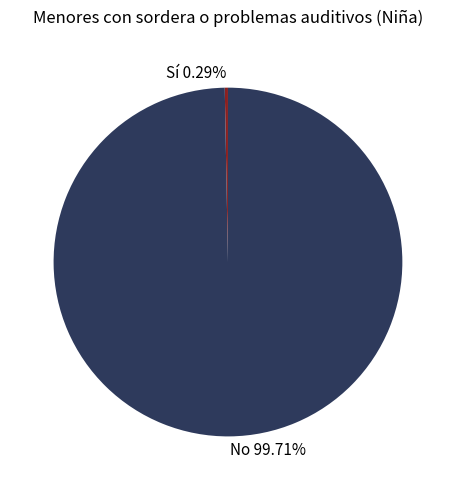

What percentage do Sí and No together represent?

100.0%